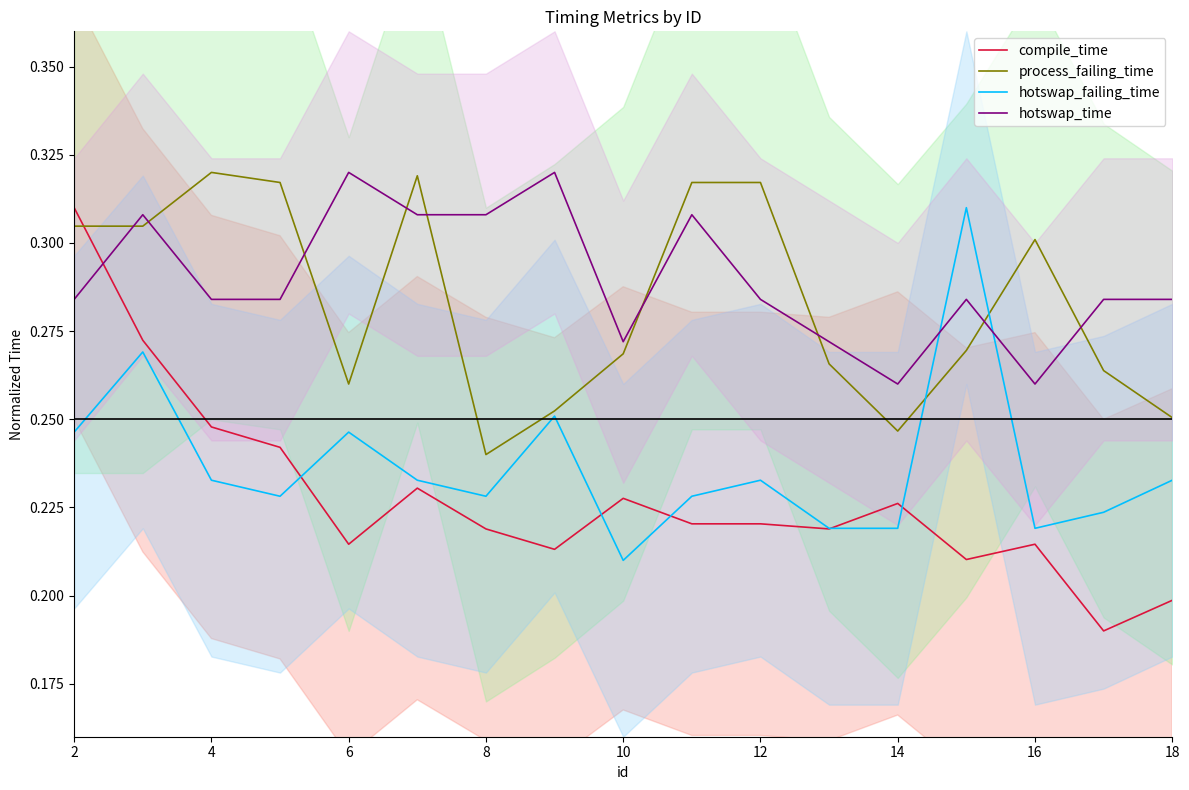

How many intersections are there between process_failing_time and compile_time?

1